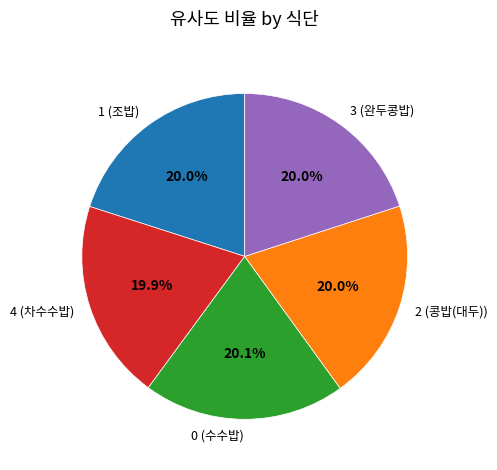

To the nearest percent, what is the combined percentage of 2 (콩밥(대두)) and 0 (수수밥)?

40%